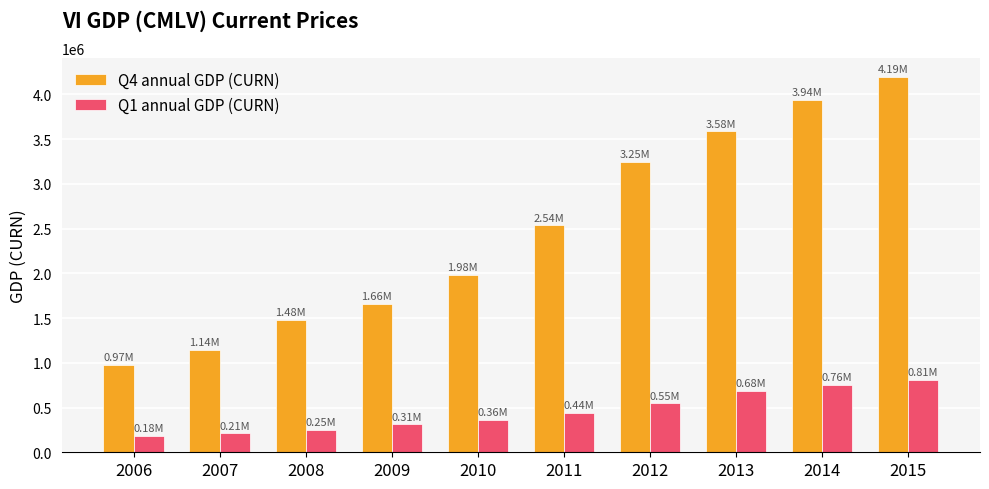

How many bars are there in each group?

2